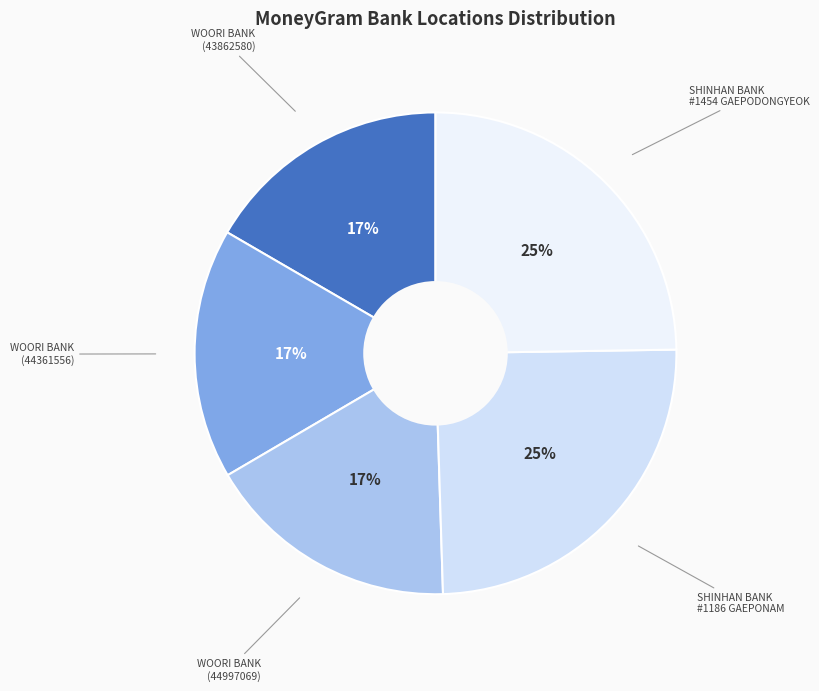

Rank the categories by value from lowest to highest.

WOORI BANK - SEOUL (43862580), WOORI BANK - SEOUL (44361556), WOORI BANK - SEOUL (44997069), SHINHAN BANK - #1454 - GAEPODONGYEOK, SHINHAN BANK - #1186 - GAEPONAM